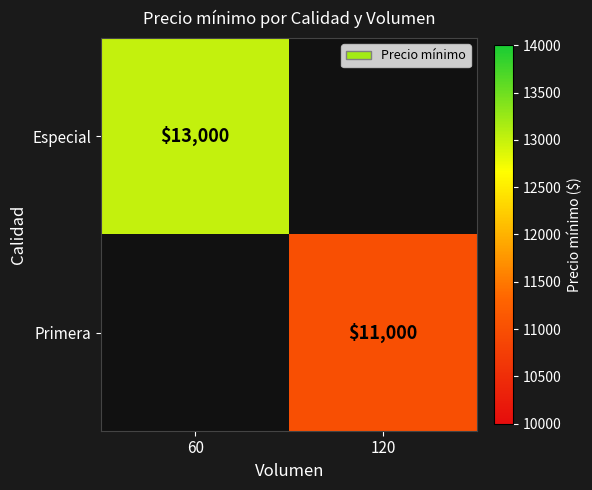

The value of Especial at 60 is 21423. True or false?

False